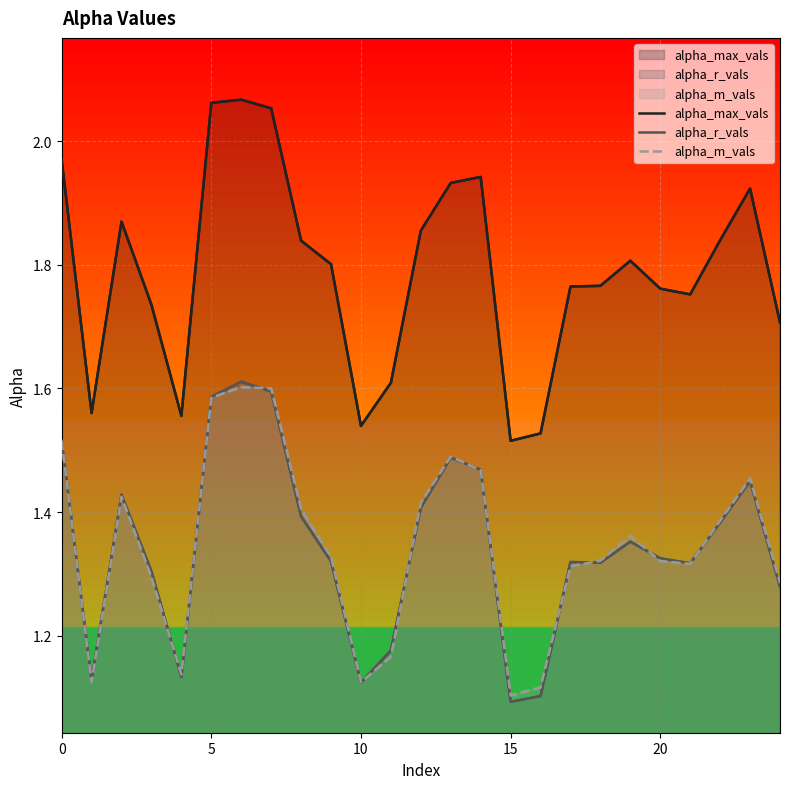

Is it true that alpha_r_vals equals 1.3 at 24?

True